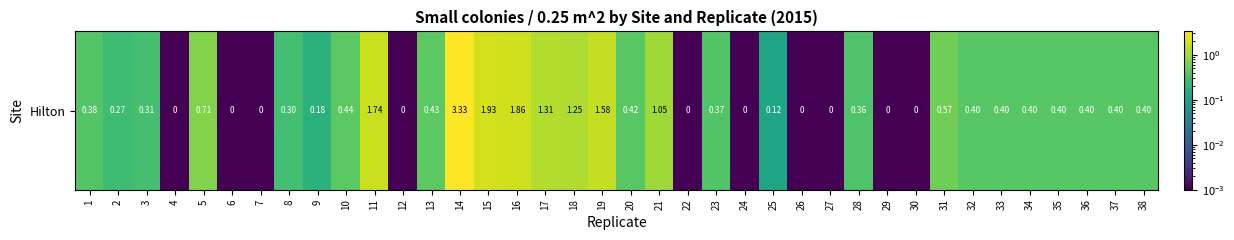

What is the sum of the values at 29 and 36?

0.4